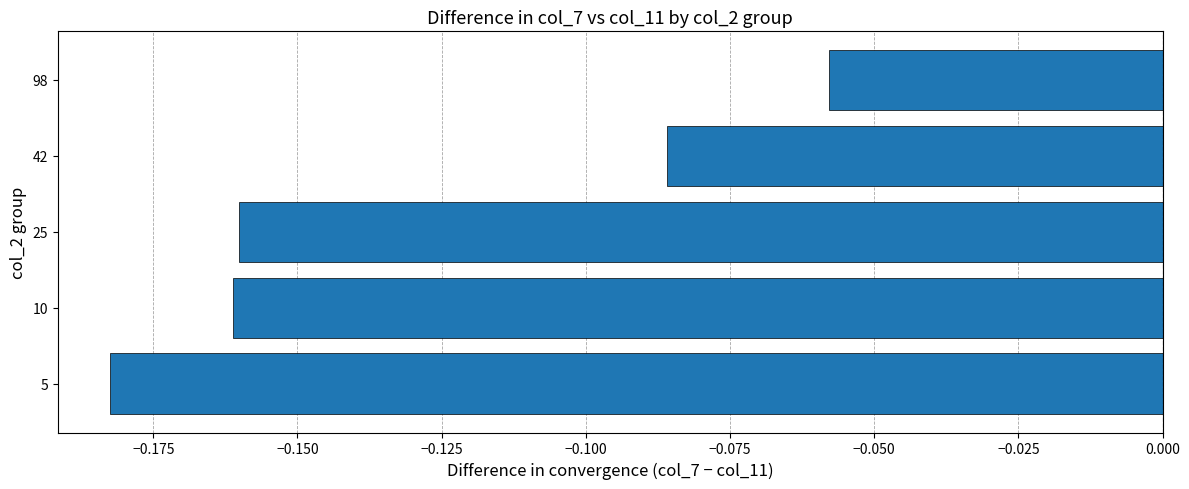

Is it true that the value at 10 is -0.1?

False